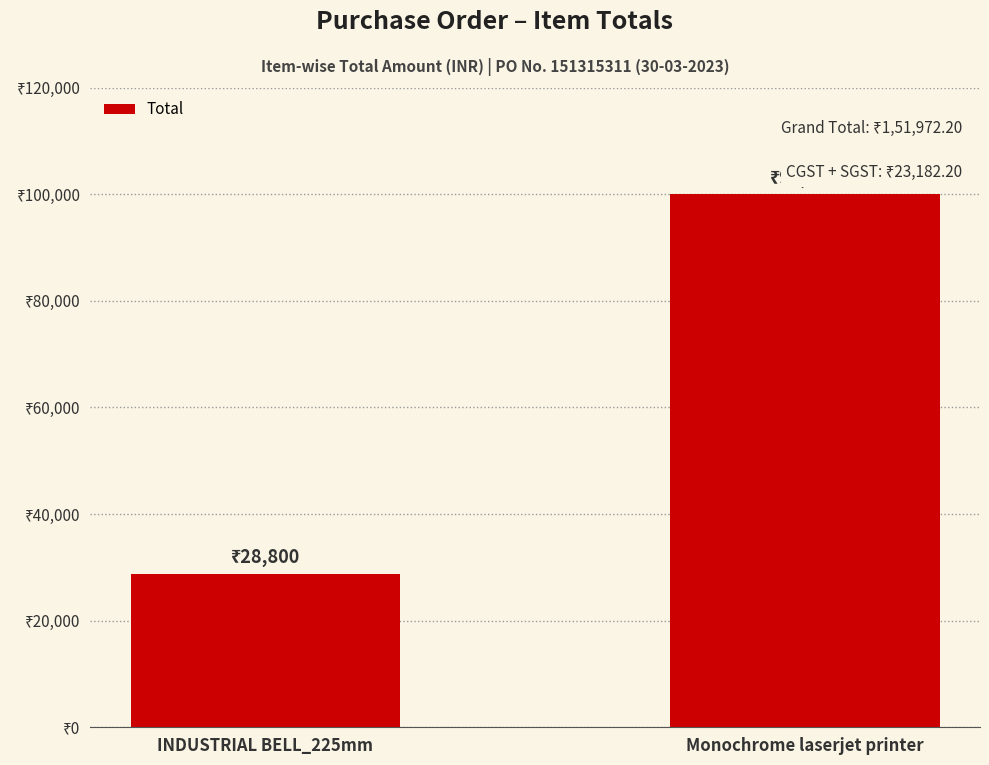

What is the sum of all values?

128790